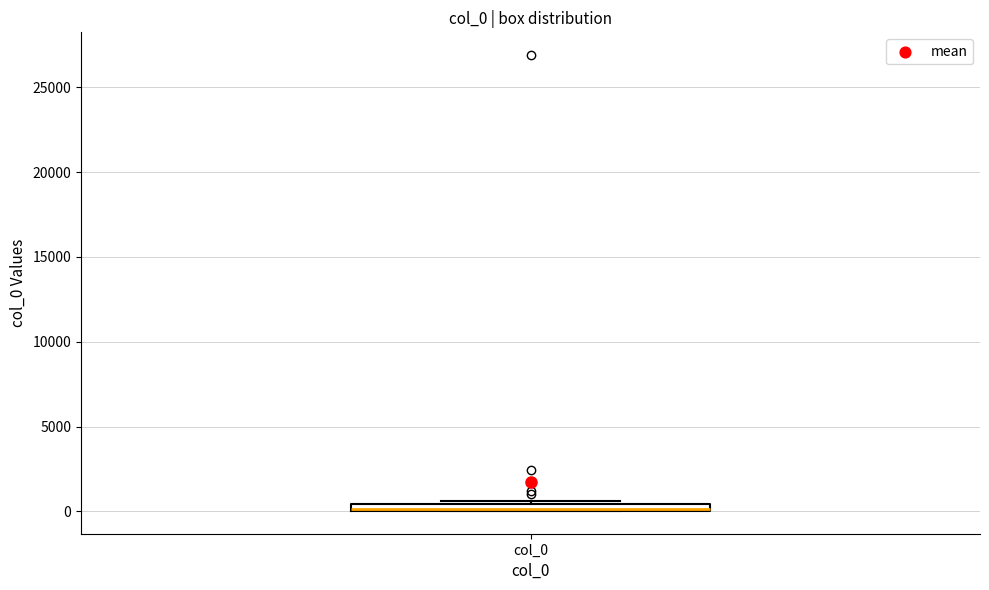

Where is the upper edge of the box for col_0 on the y-axis? The values are not printed on the chart, so give them approximately, as read against the axis.

500